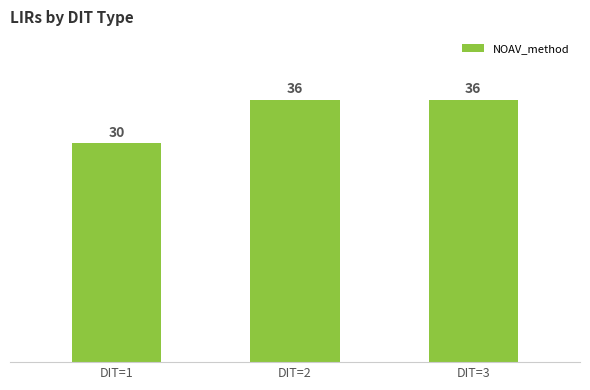

Reading left to right, extract all data points from this chart.

DIT=1=30	DIT=2=36	DIT=3=36